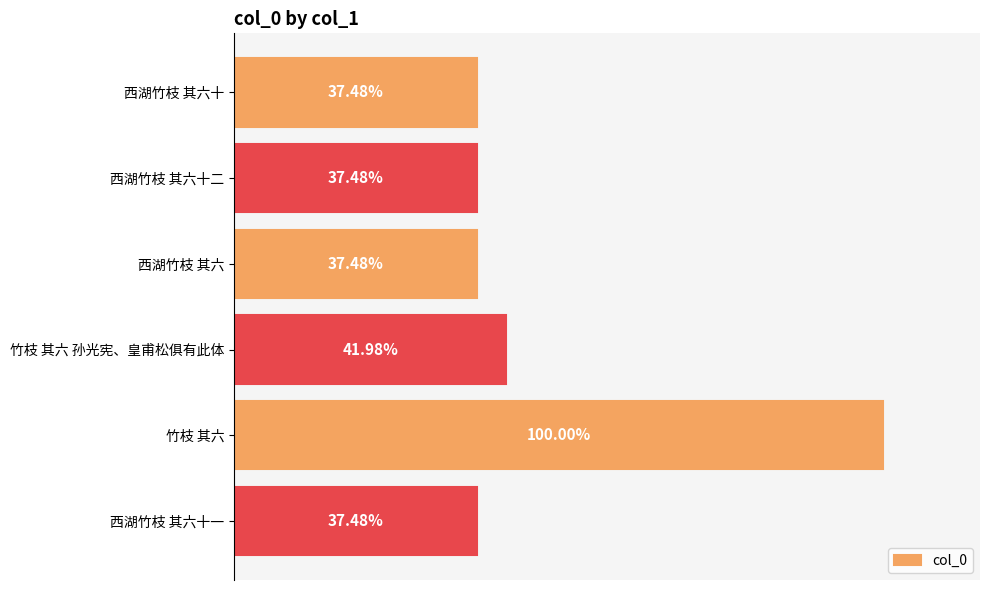

Does the chart contain any negative values?

No